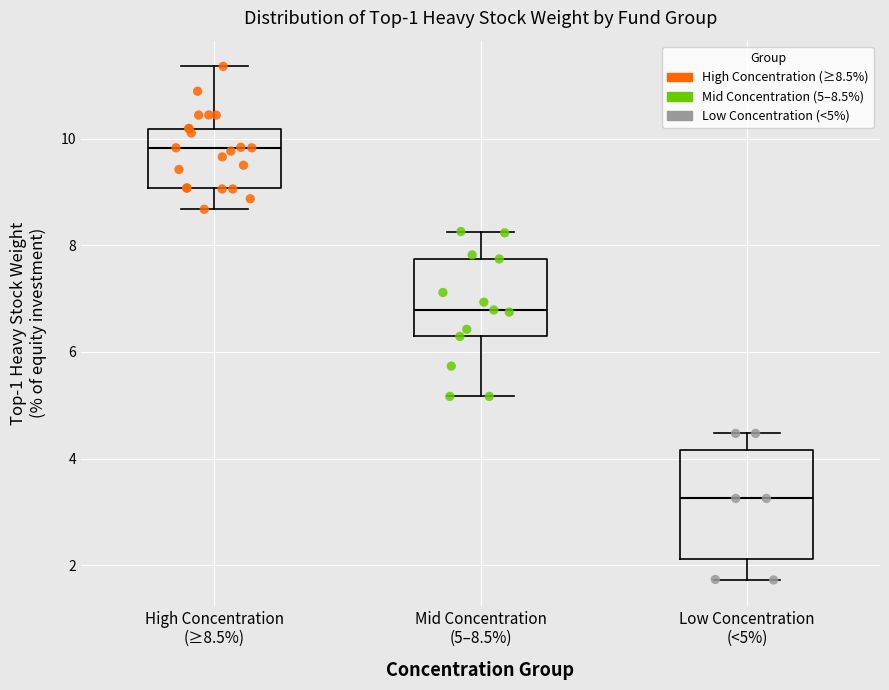

Reading left to right, transcribe this box plot: for each box, give where its median line is, the range the box spans, and where its two whiskers end, as read against the y-axis. The values are not printed on the chart, so give them approximately, as read against the axis.

High Concentration (≥8.5%): median 9.8, box 9.0 to 10.2, whiskers 8.6 to 11.4
Mid Concentration (5–8.5%): median 6.8, box 6.2 to 7.8, whiskers 5.2 to 8.2
Low Concentration (<5%): median 3.2, box 2.2 to 4.2, whiskers 1.8 to 4.4